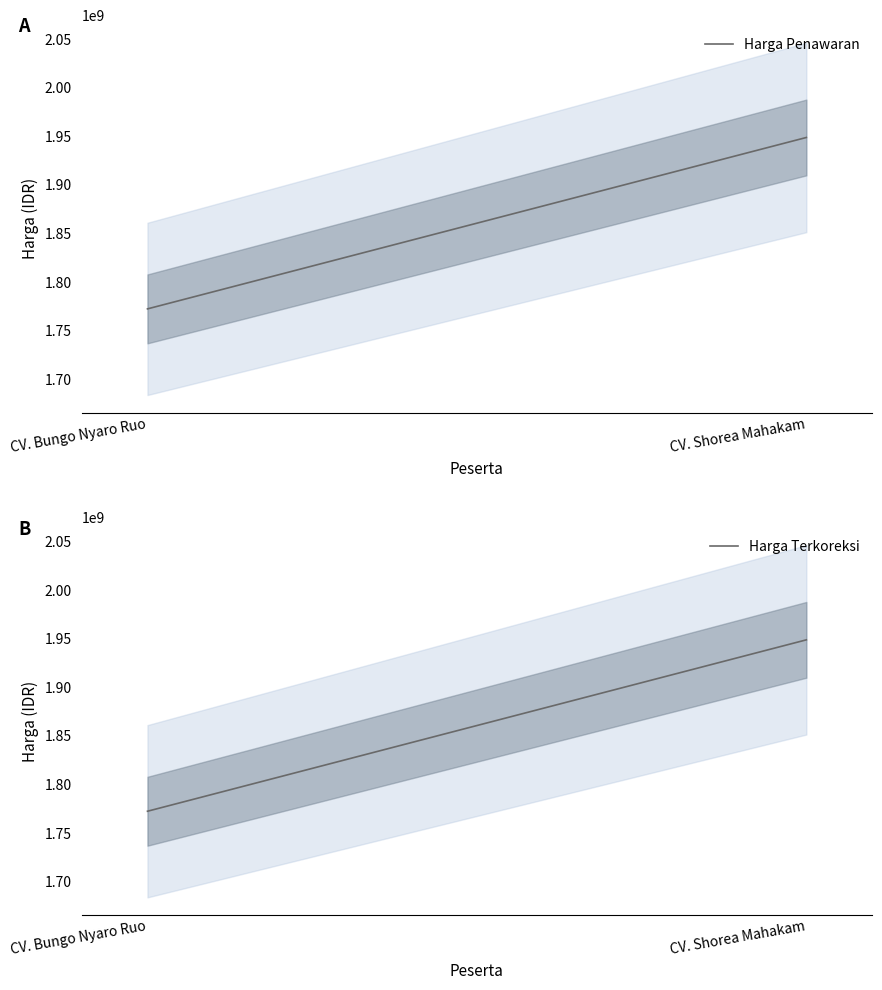

What is the total value across all series at CV. Bungo Nyaro Ruo?

3544896000